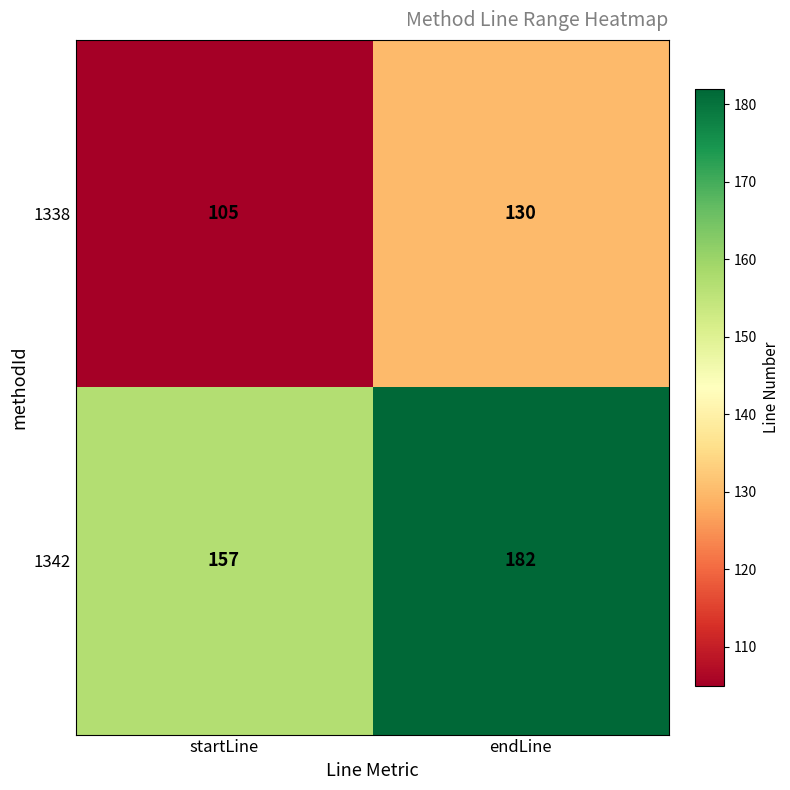

Reading left to right, transcribe all the data shown in this chart.

1338: startLine=105	endLine=130
1342: startLine=157	endLine=182